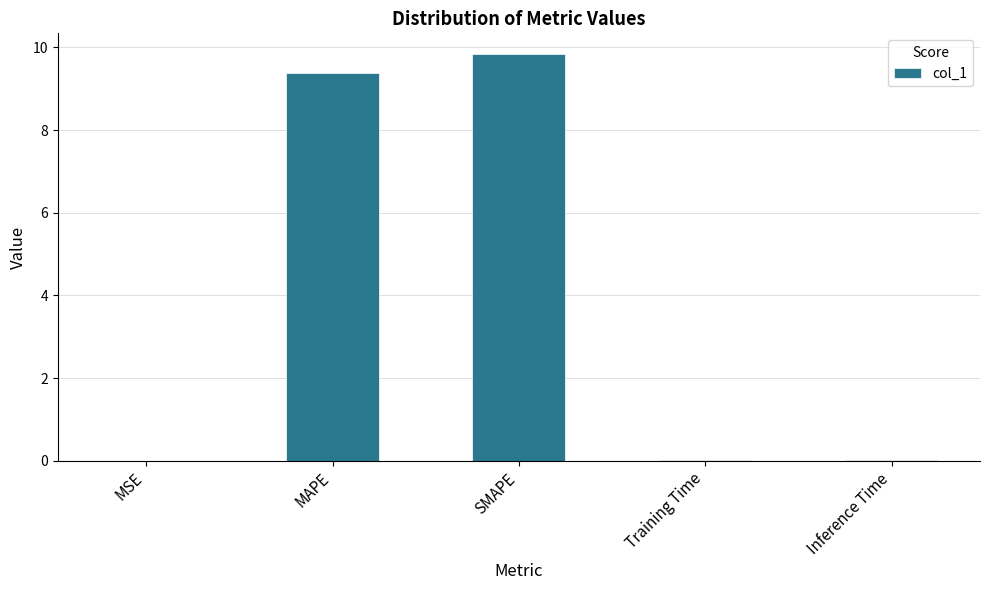

What is the maximum value shown in the chart?

9.8